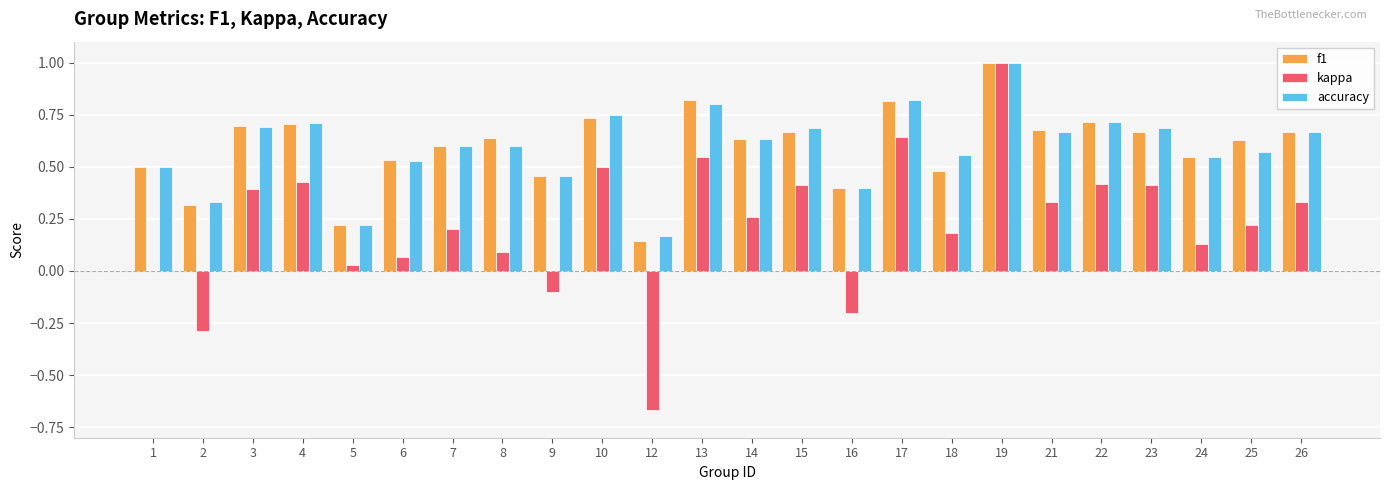

What is the sum of all f1 values?

14.3